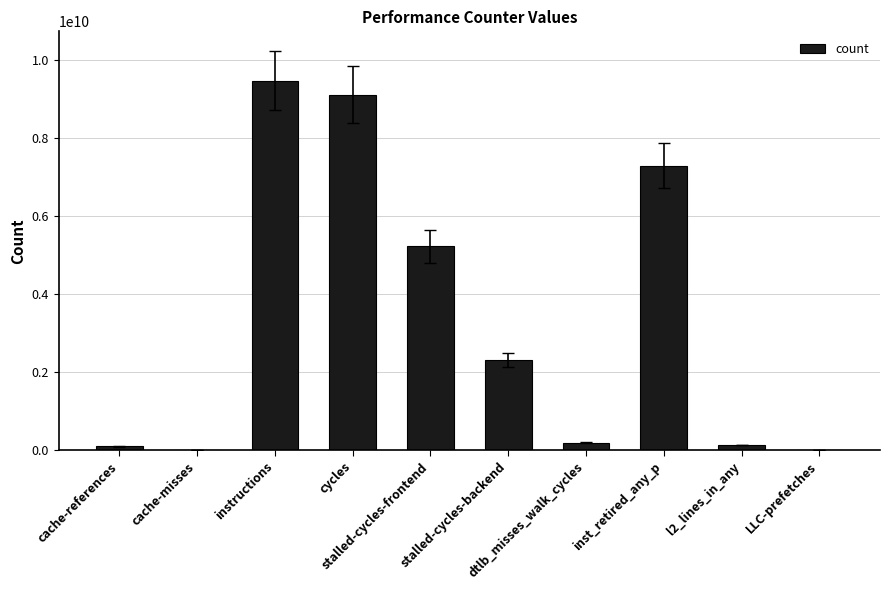

What is the sum of all values?

33826613446